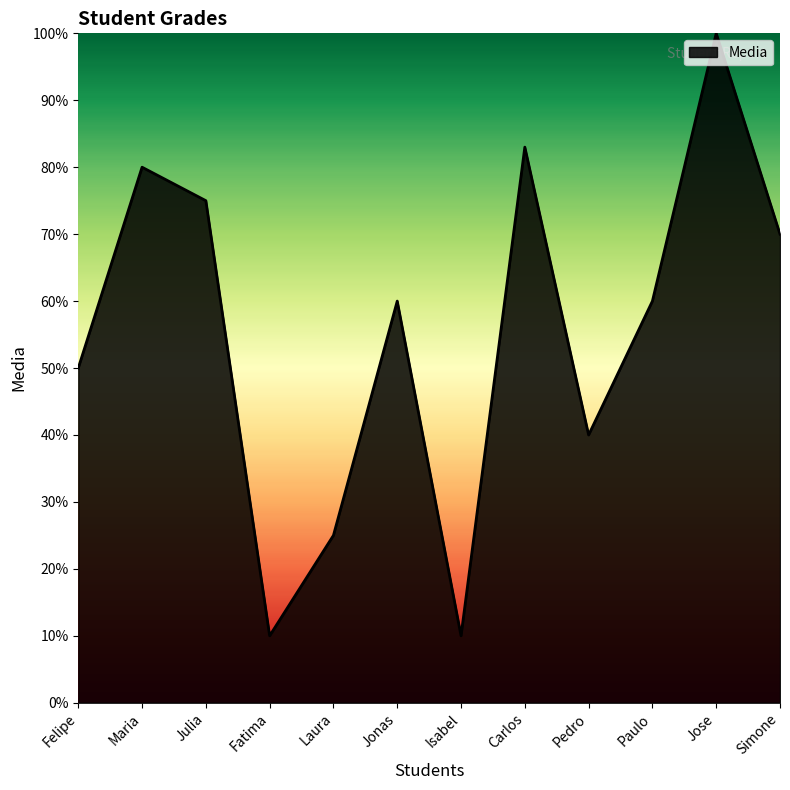

List the labels in order of value, largest first.

Jose, Carlos, Maria, Julia, Simone, Jonas, Paulo, Felipe, Pedro, Laura, Fatima, Isabel